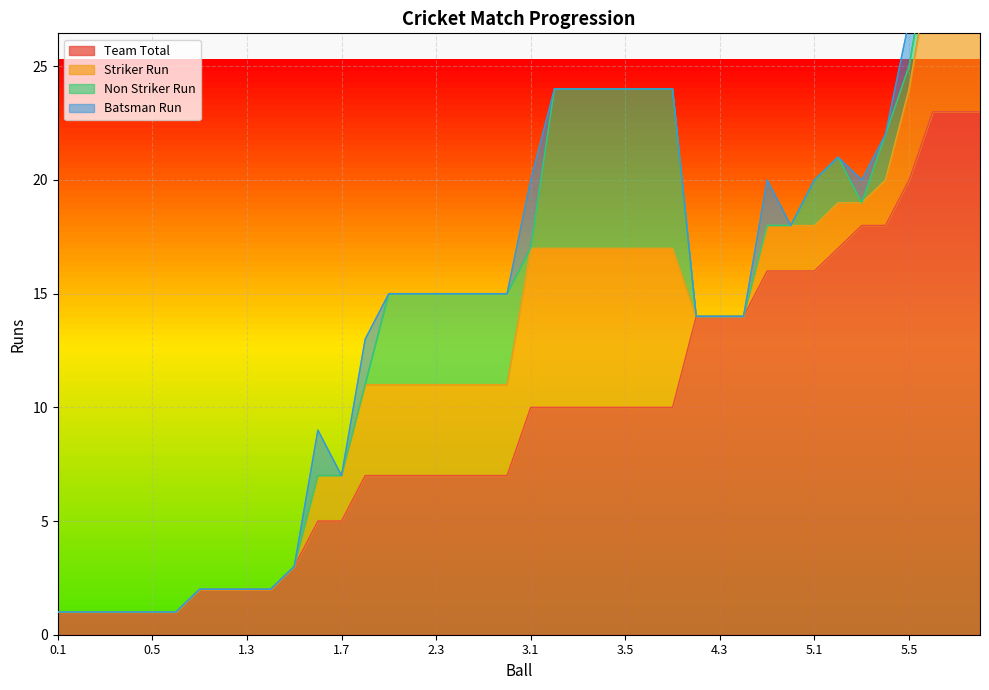

Count the Non Striker Run values in the range 0 to 4.

33